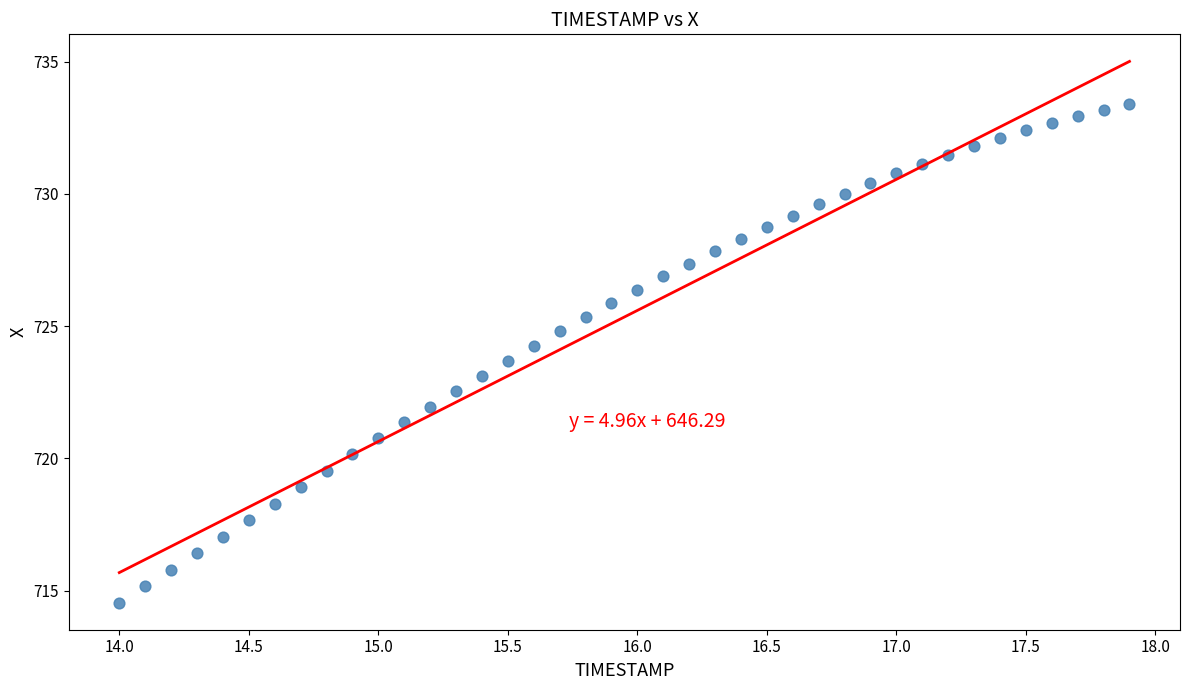

What is the range of Y values (max minus min)?

18.9